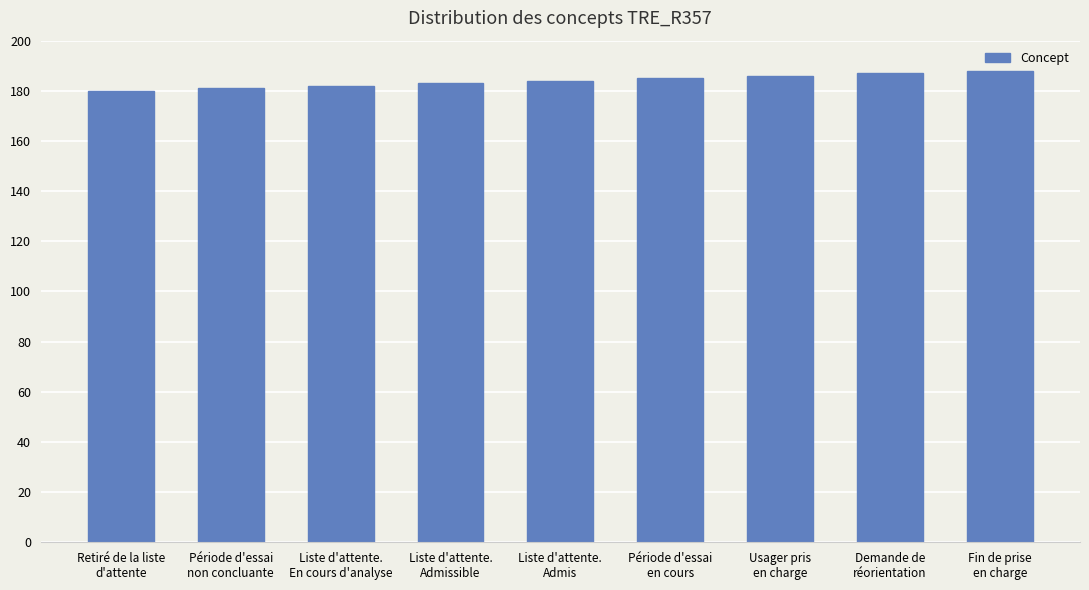

What is the average value?

184